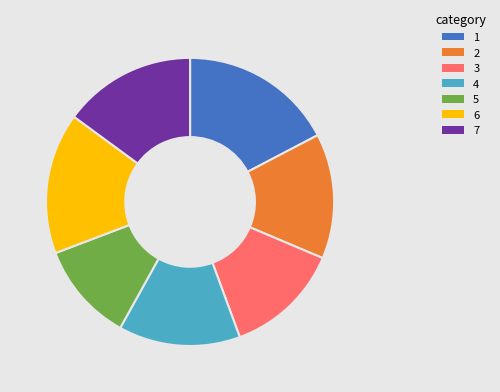

Is there a majority slice in this chart?

No